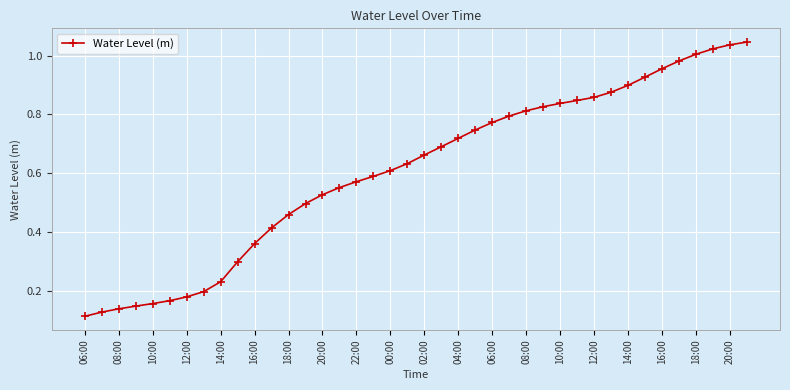

Does the chart have visible grid lines?

Yes